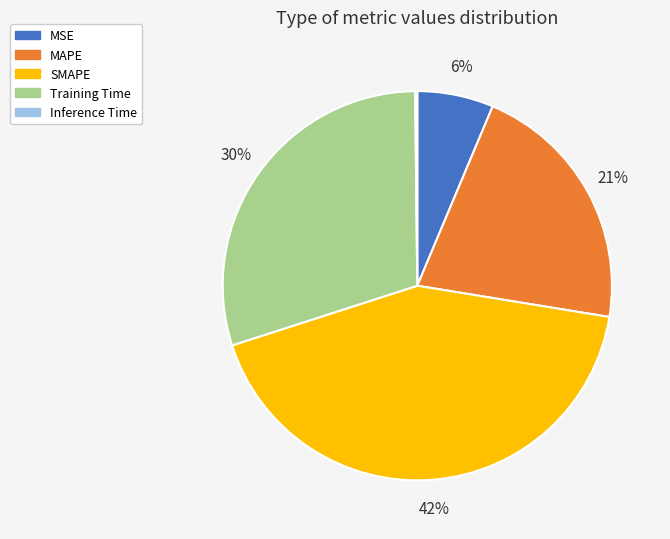

To the nearest percent, what percentage of the pie is Training Time?

30%